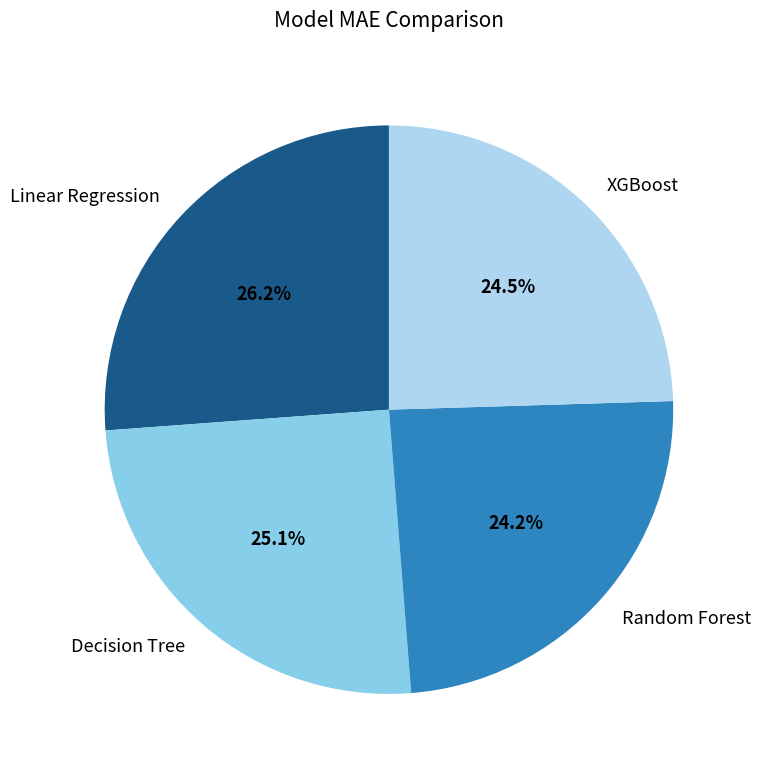

What percentage do Random Forest and Decision Tree together represent?

49.3%